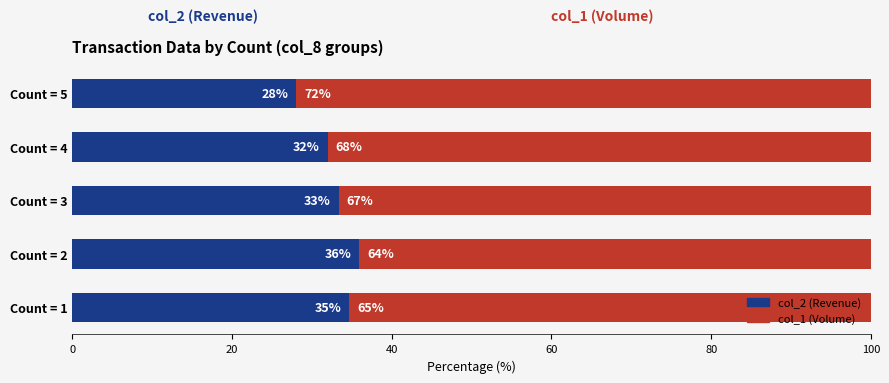

What value does the col_2 (Revenue) series have at Count = 5?

28.1